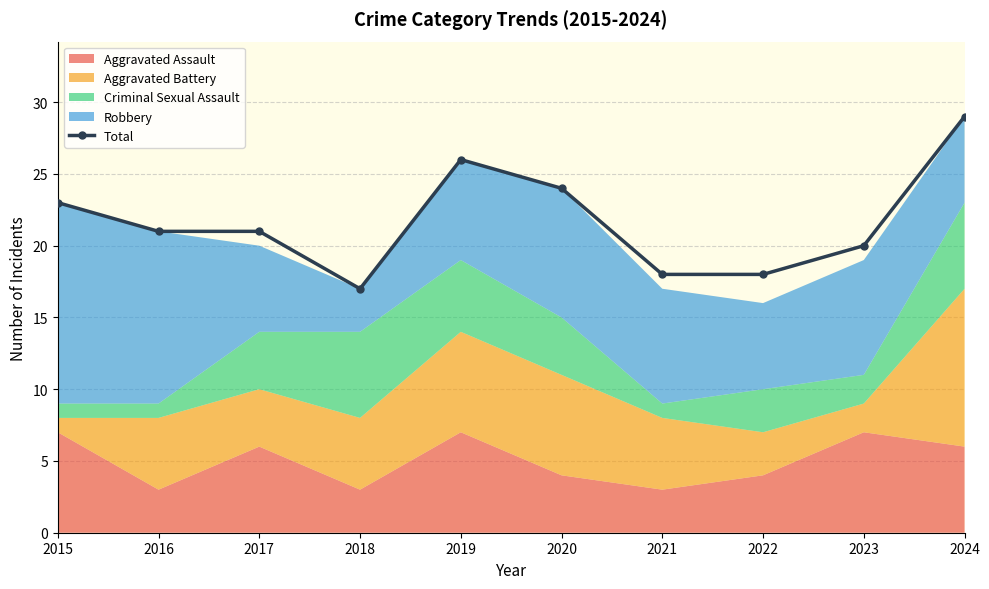

The value at 2016 is 21. True or false?

True